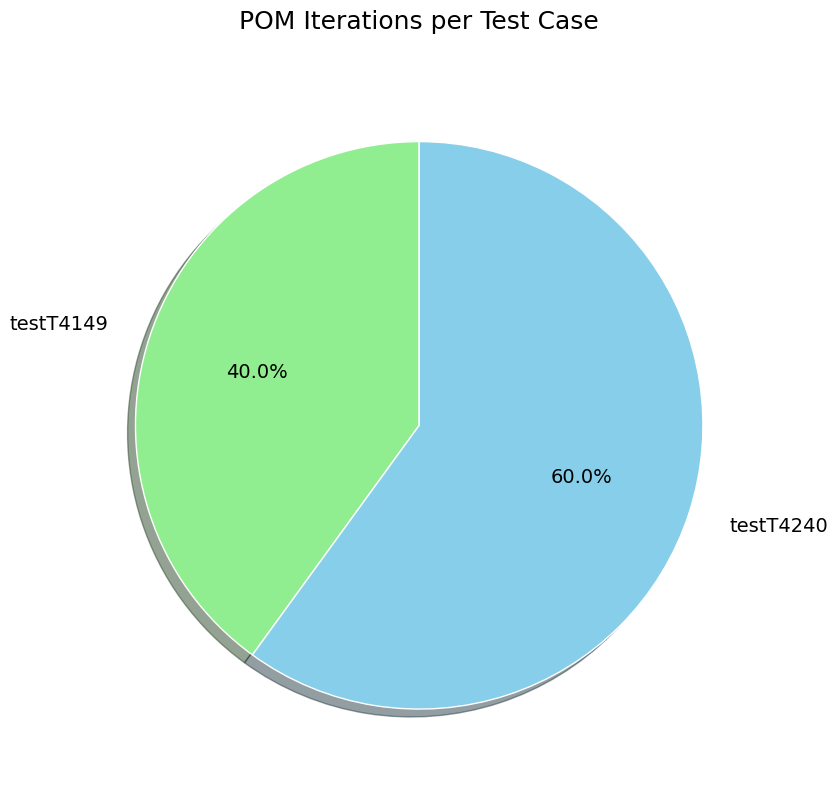

Does any single category account for the majority?

Yes